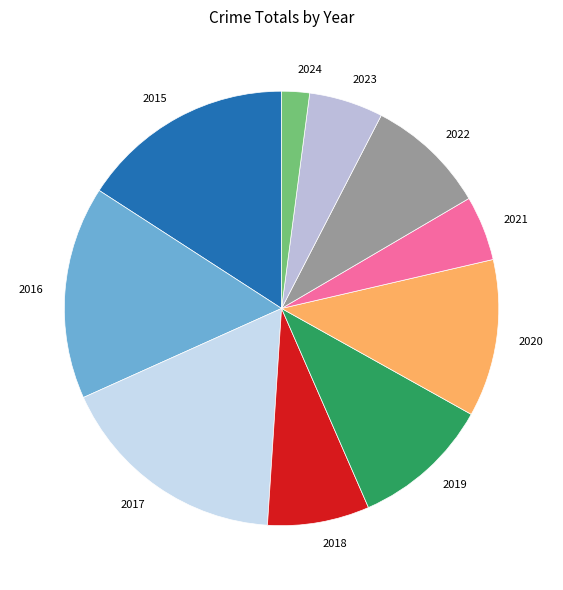

How many segments does this pie chart have?

10